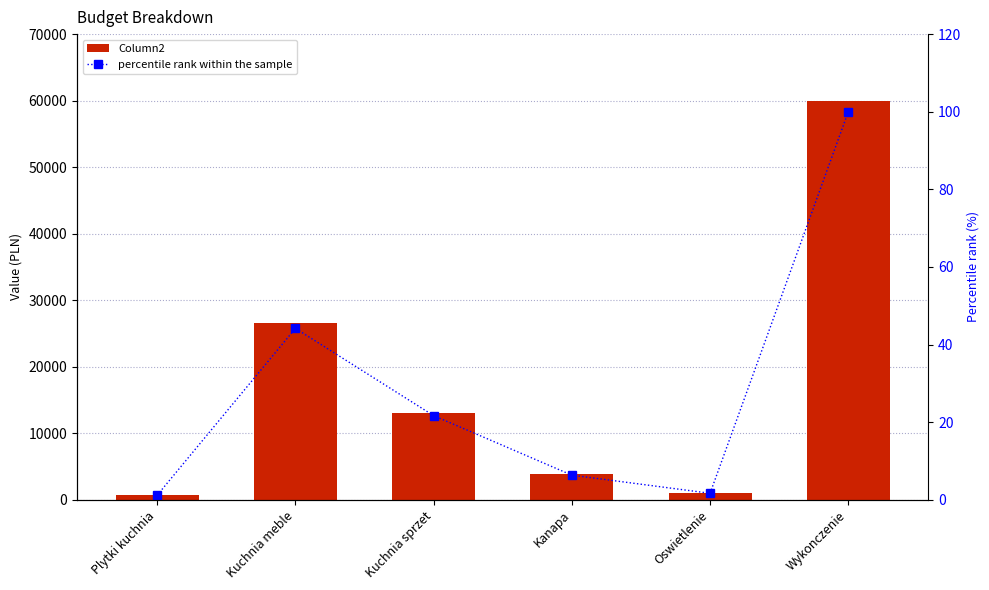

At how many categories does at least one series exceed 587?

6